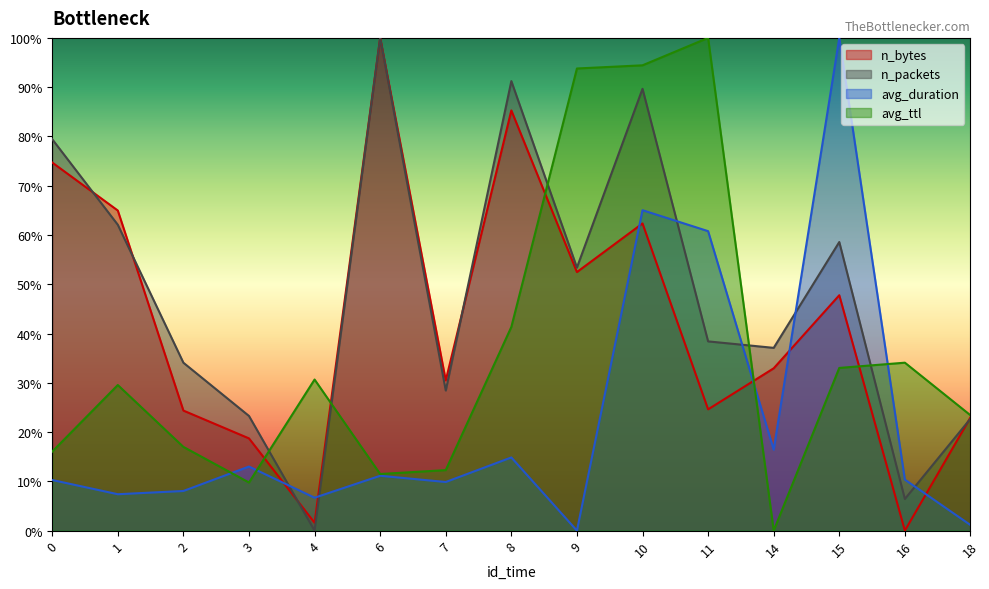

Read the avg_ttl value at 16.

34.1